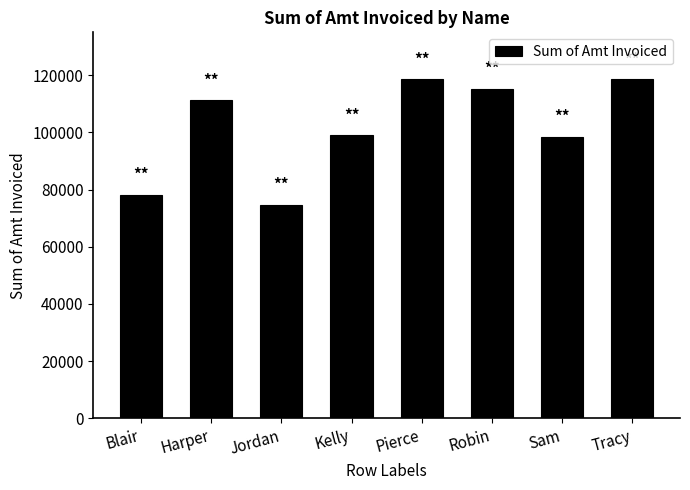

Is it true that the value at Kelly is 99039?

True